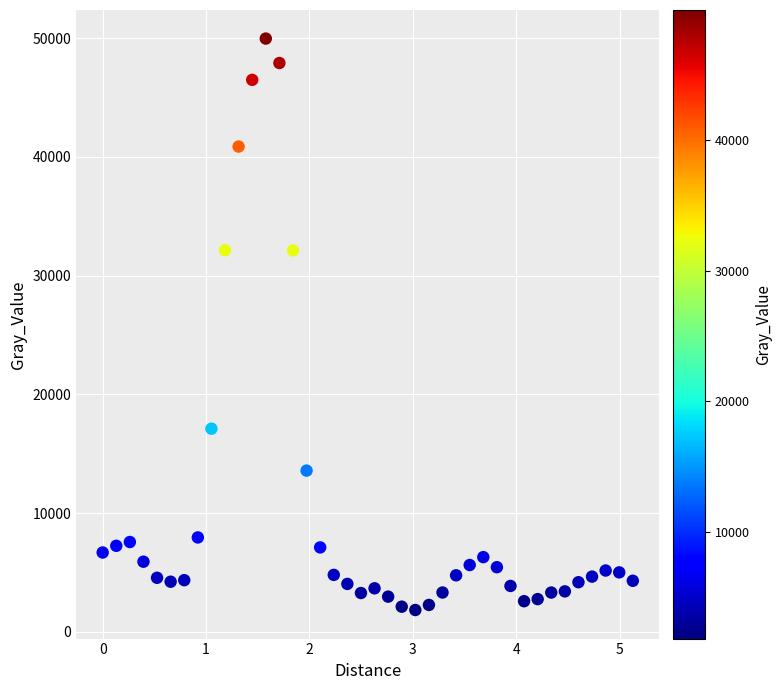

What is the range of X values (max minus min)?

5.1